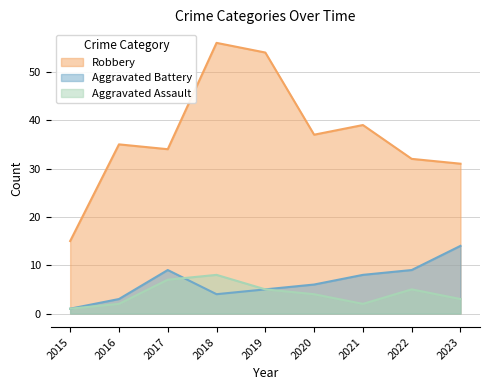

Is it true that Robbery equals 60 at 2016?

False